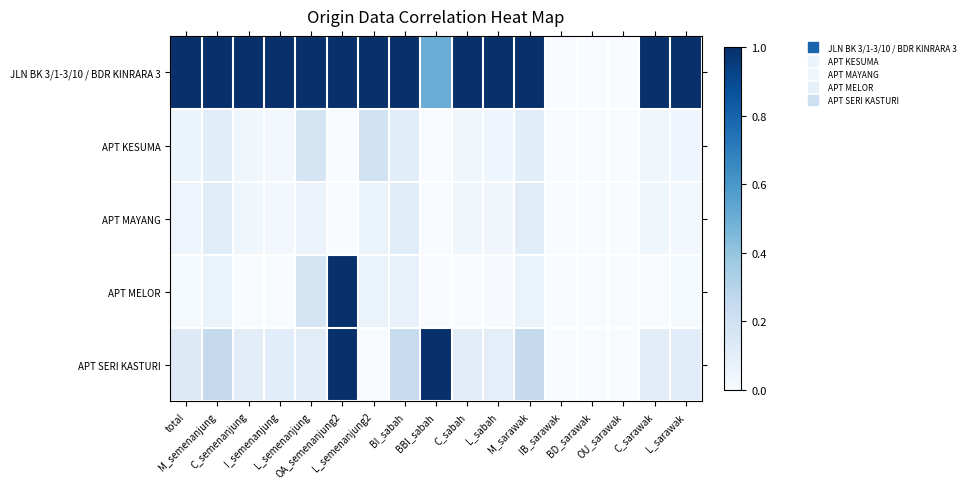

At which category does the chart reach its peak across all series?

total